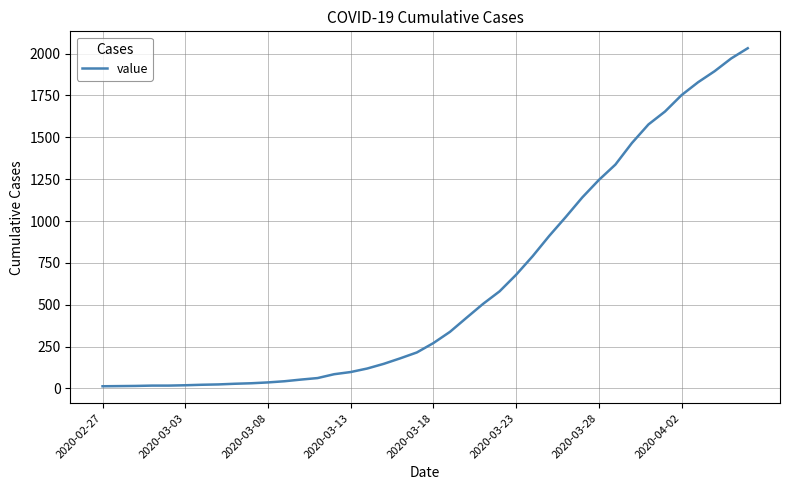

What is the smallest value displayed?

13